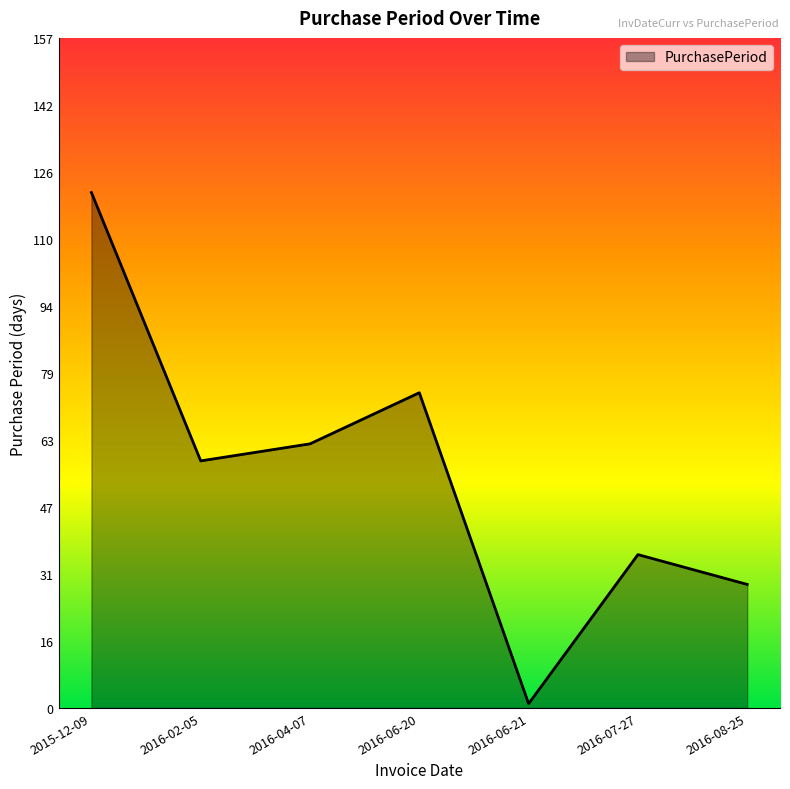

Reading left to right, list all the values displayed in this chart.

2015-12-09=121	2016-02-05=58	2016-04-07=62	2016-06-20=74	2016-06-21=1	2016-07-27=36	2016-08-25=29